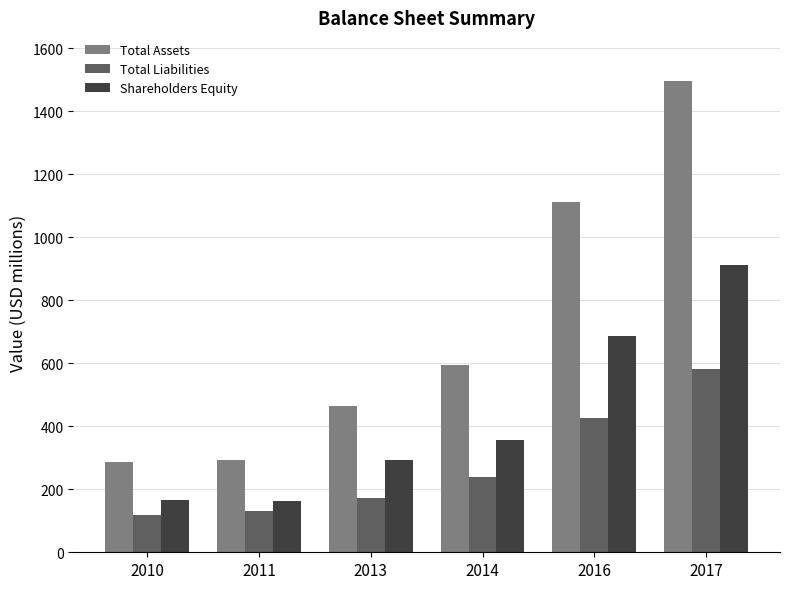

Which series has the largest range (max minus min)?

Total Assets